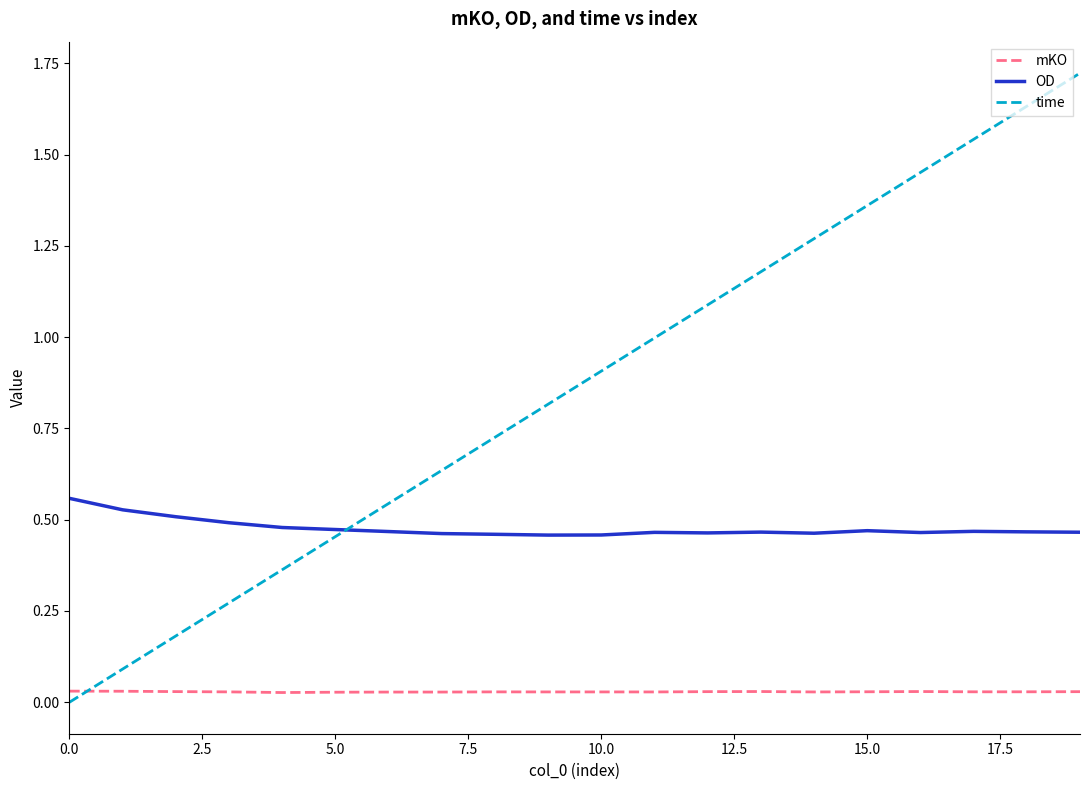

Which series has the largest total across all categories?

time